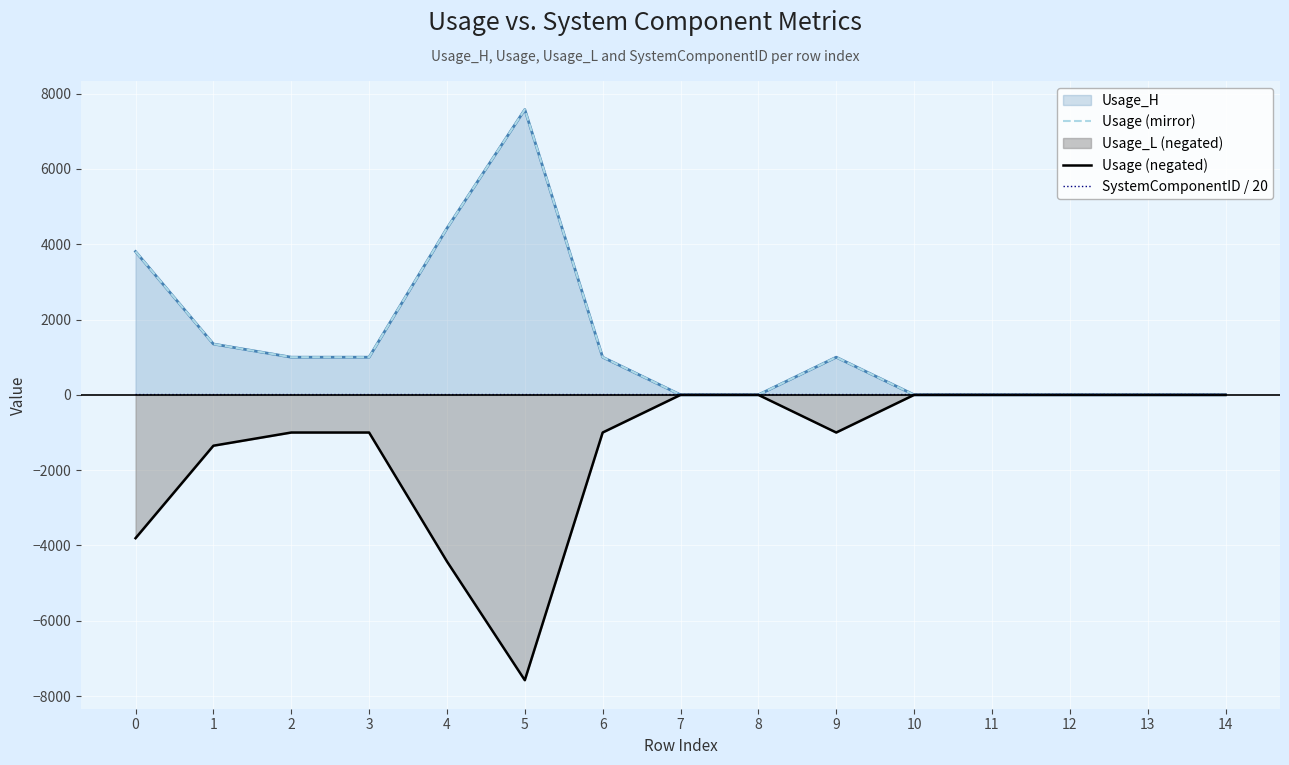

Which label corresponds to the smallest value in the chart?

5